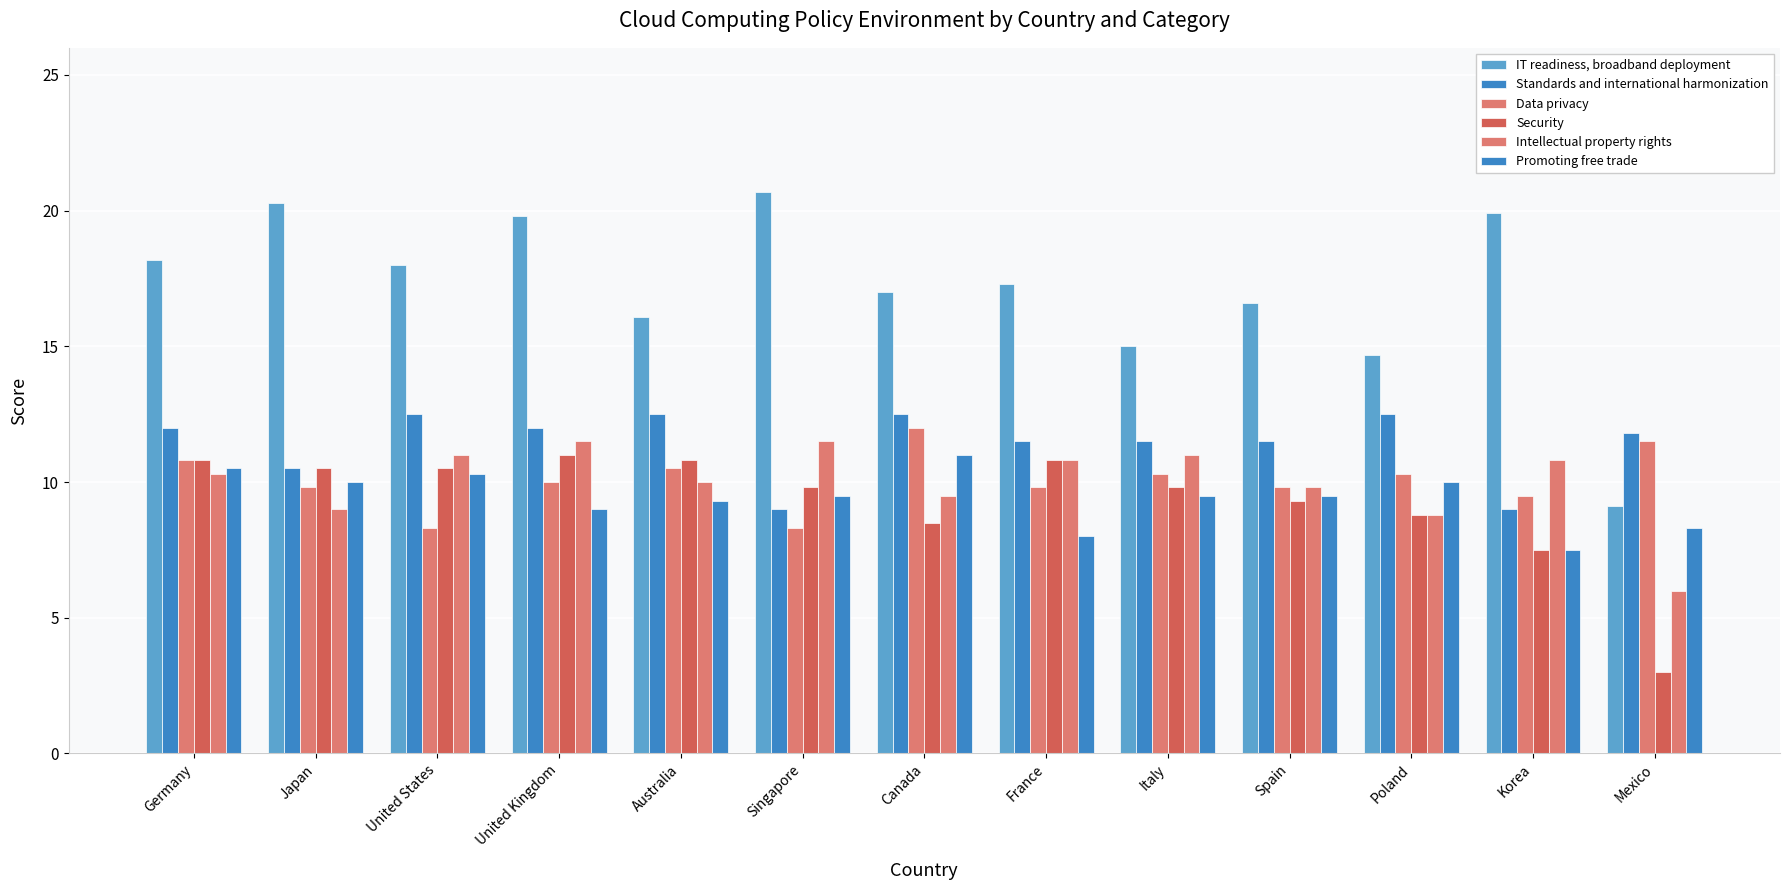

Are the bars horizontal?

No